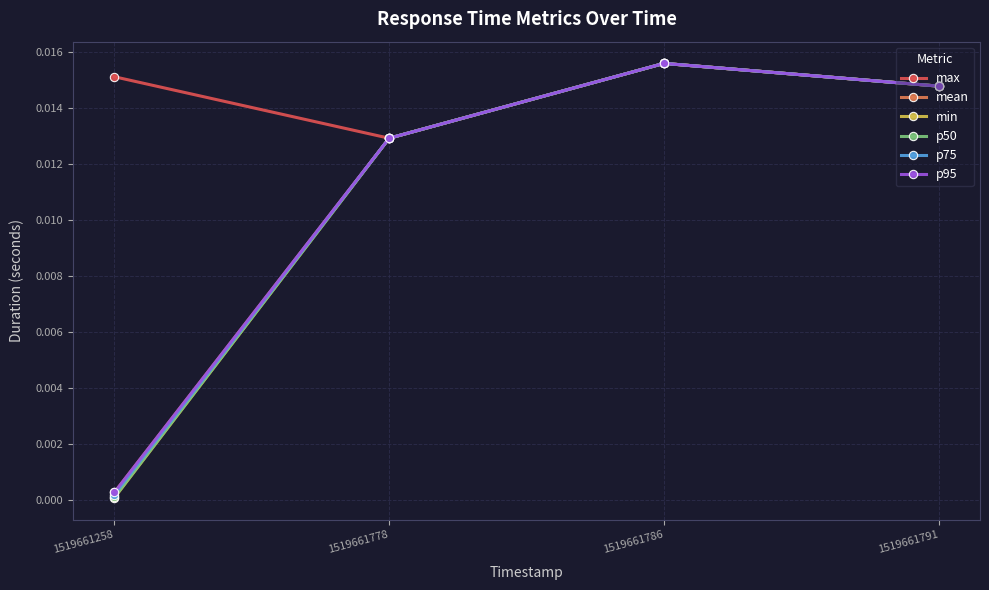

What are all the series names shown in the legend?

max, mean, min, p50, p75, p95